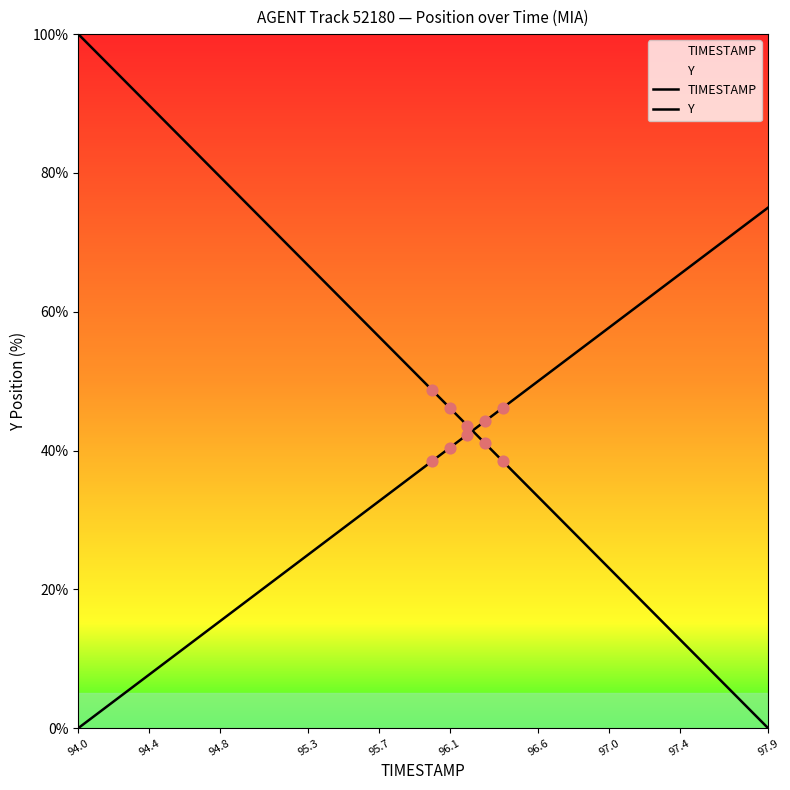

What are all the series names shown in the legend?

TIMESTAMP, Y